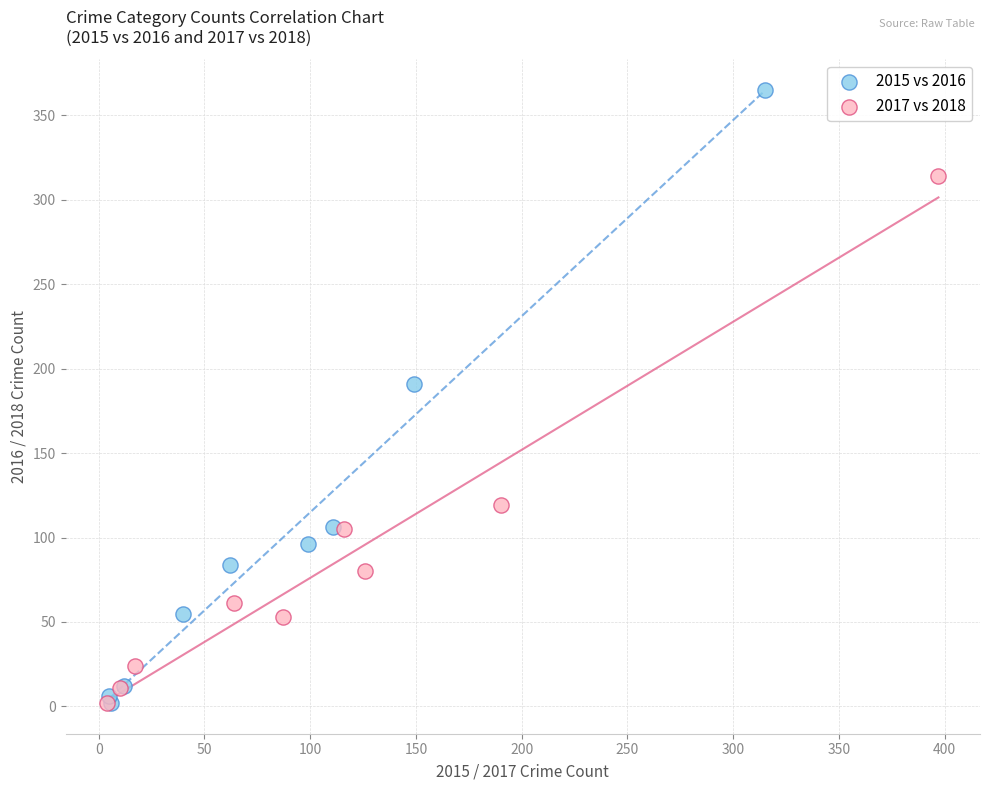

Which series contains the highest Y value?

2015 vs 2016